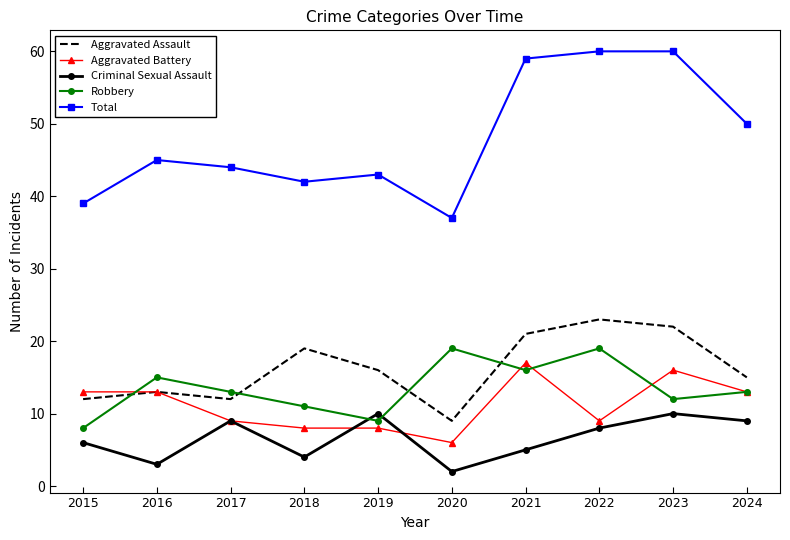

What is the greatest value displayed?

60